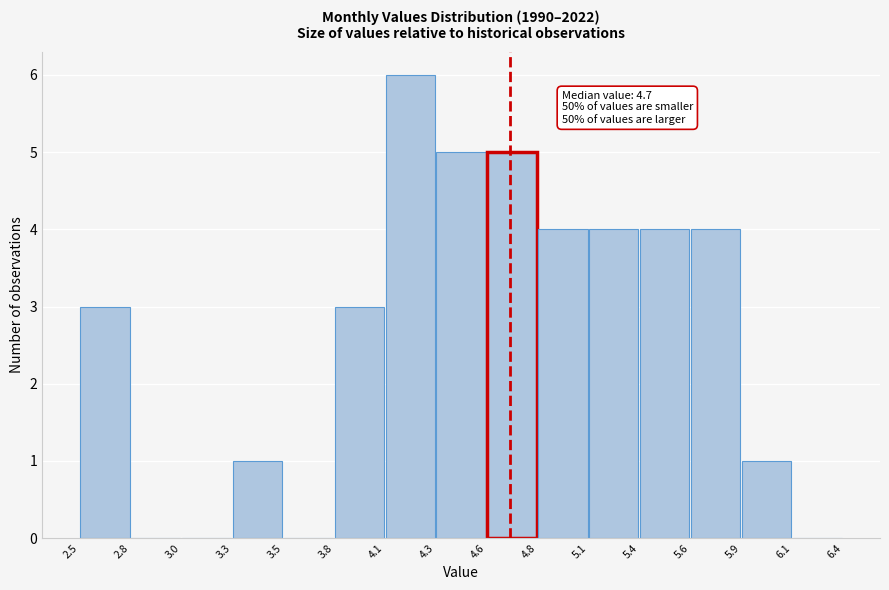

Over which range of the x-axis is the bar tallest?

4.1 to 4.3